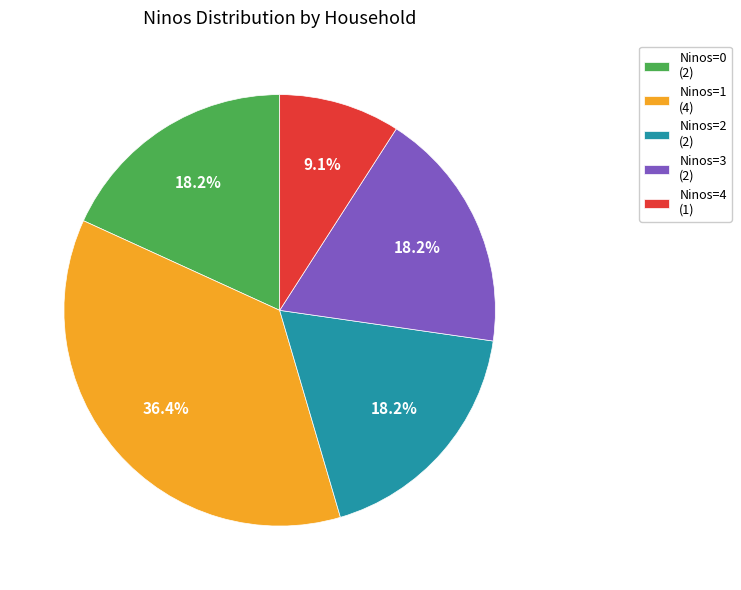

Does Ninos=1 (4) account for over 50% of the chart?

No